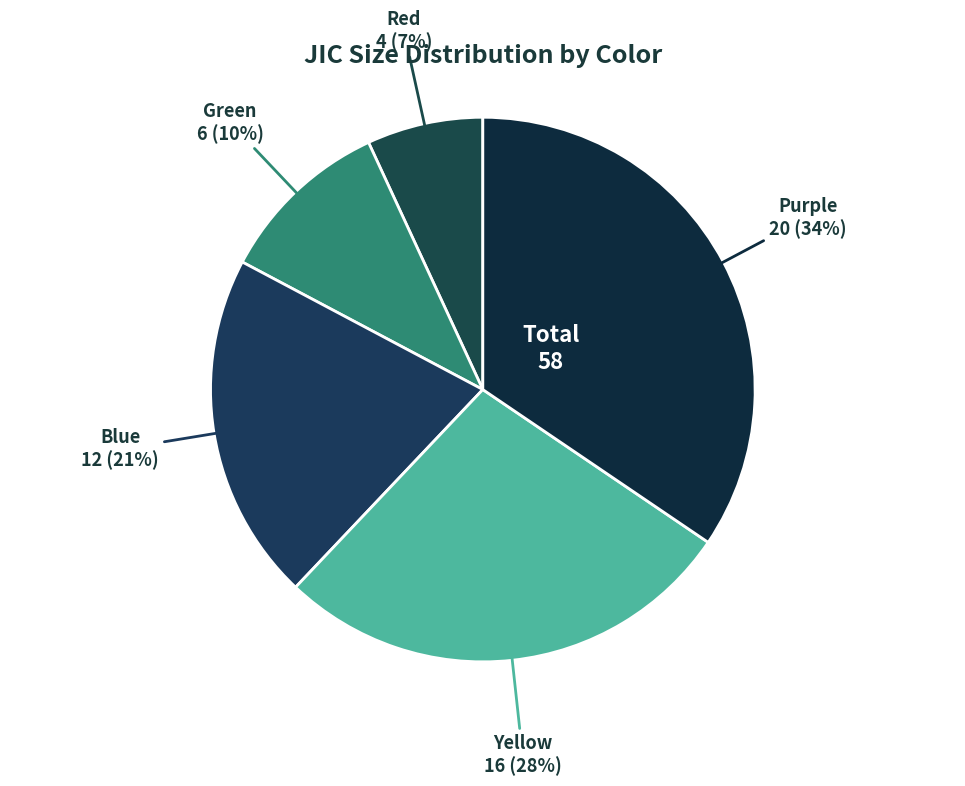

Does Green represent more than half of the total?

No